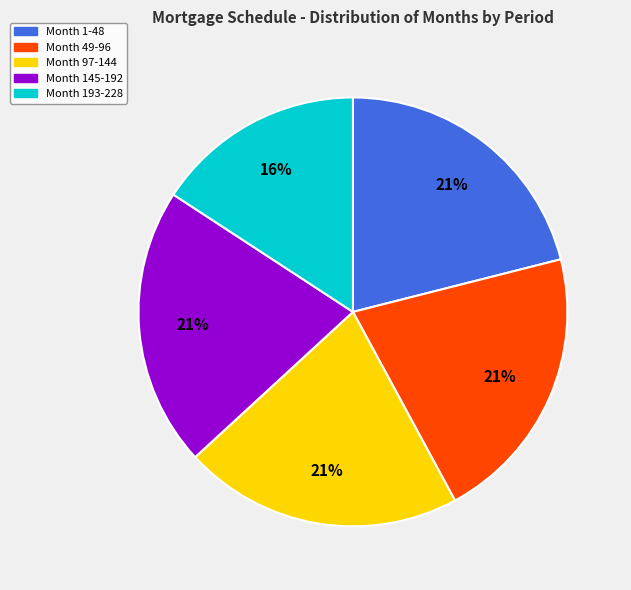

Does Month 1-48 account for over 50% of the chart?

No